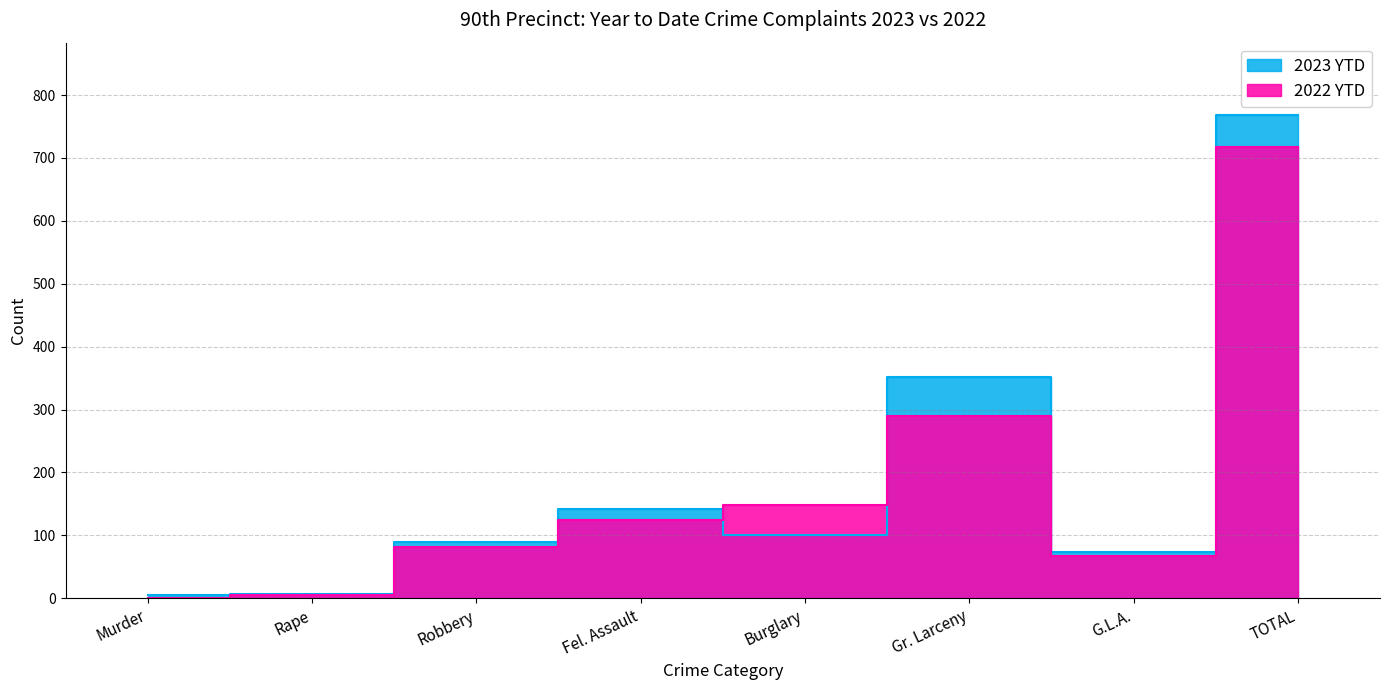

How many interior local peaks does the 2023 YTD series have?

2